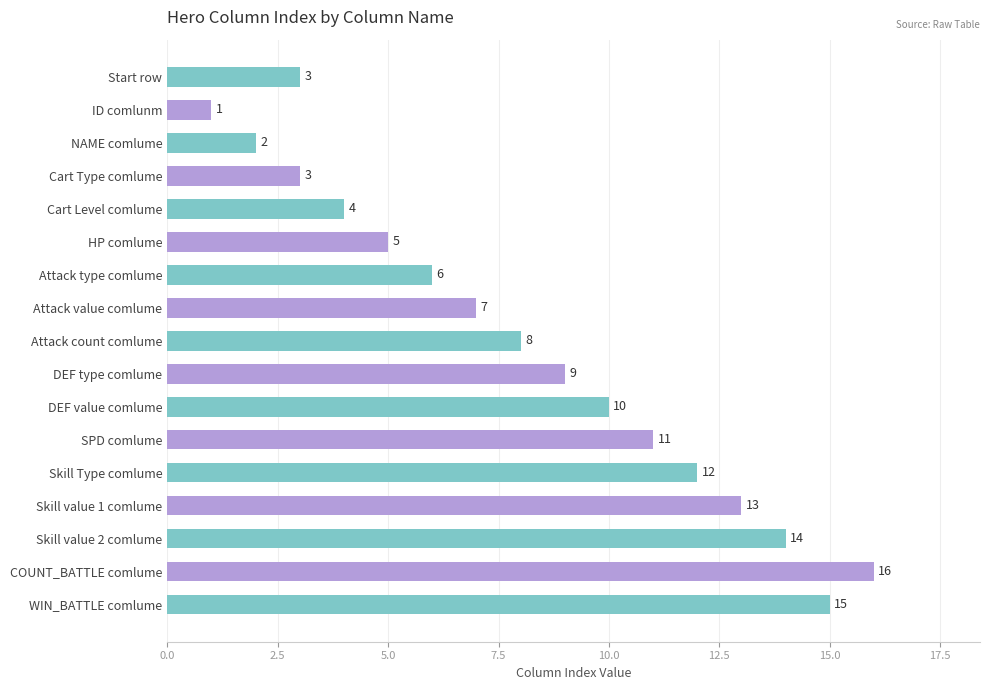

What is the label of the 14th bar from the bottom?

Cart Type comlume